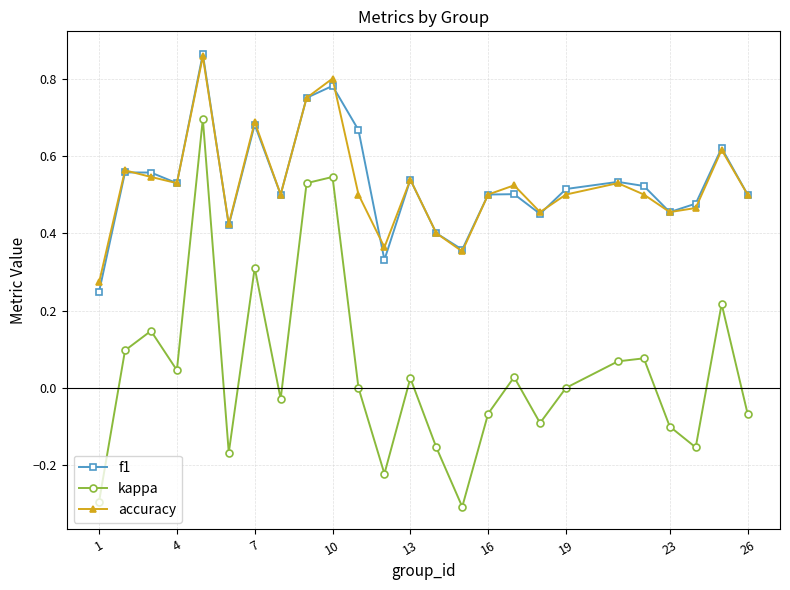

What are all the series names shown in the legend?

f1, kappa, accuracy